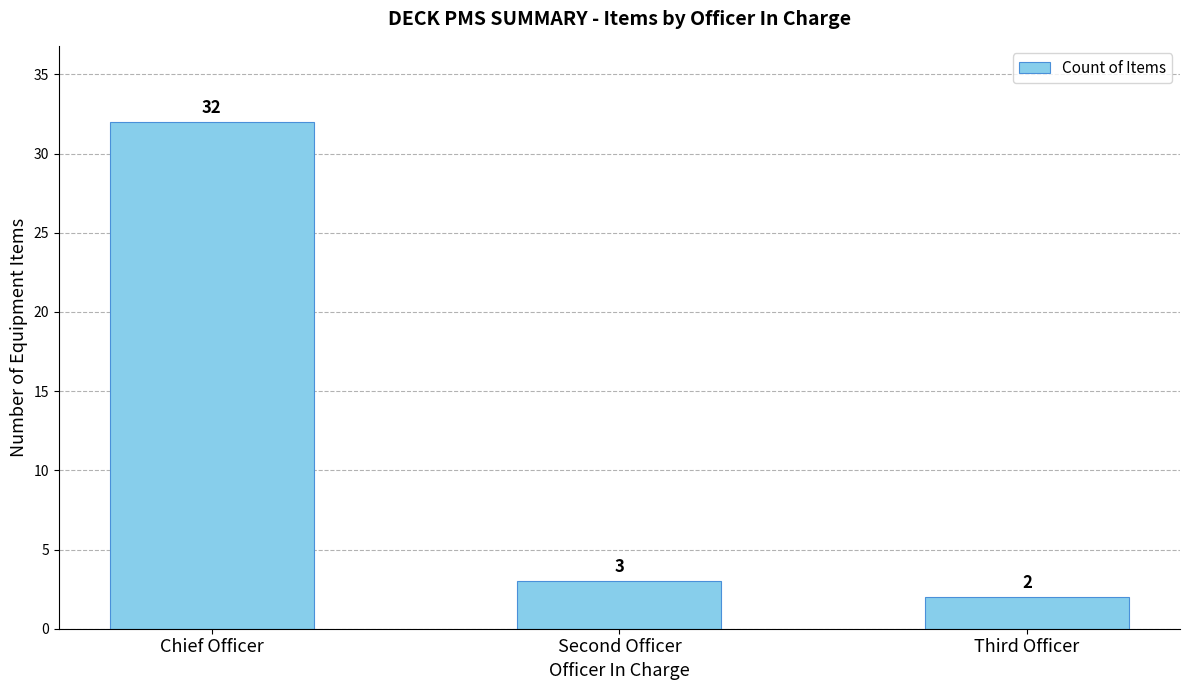

What is the label of the 3rd bar from the left?

Third Officer